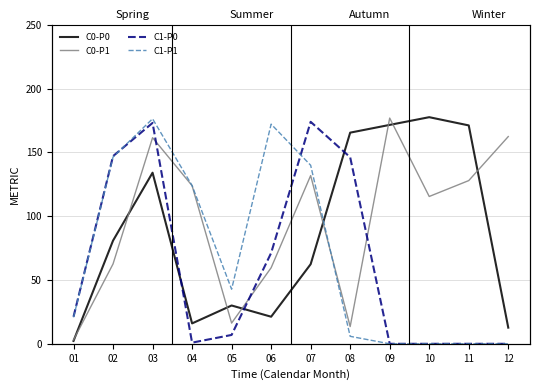

True or false: C1-P1 has a value of 124.0 at 04.

True